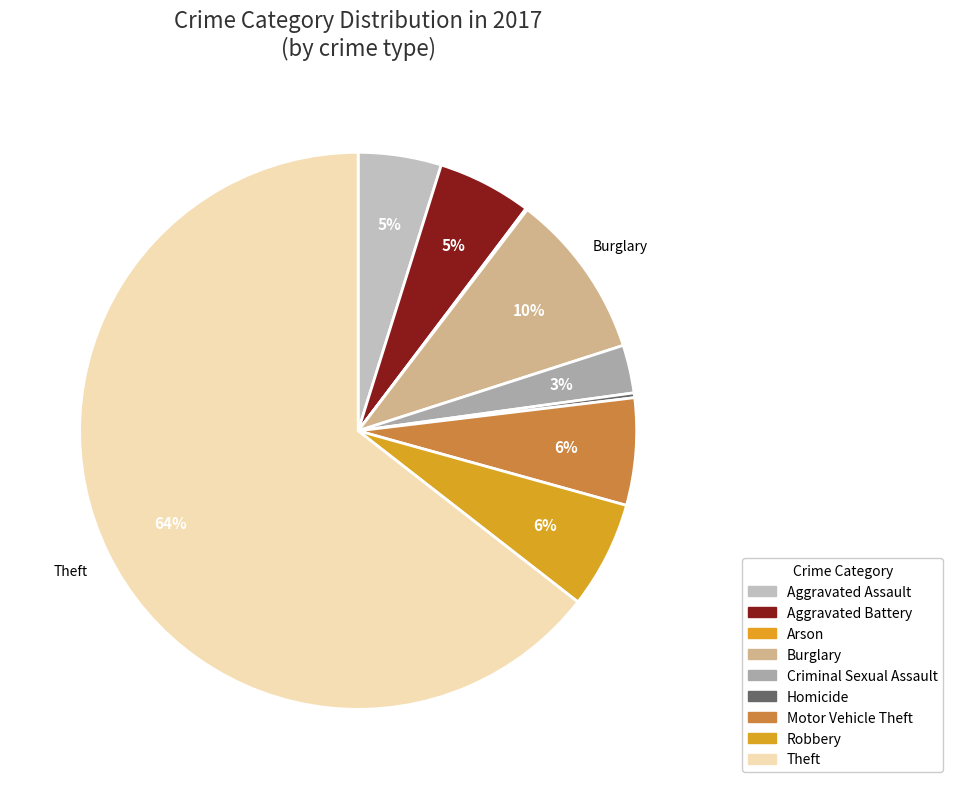

Combined, do Robbery and Arson account for over 50%?

No